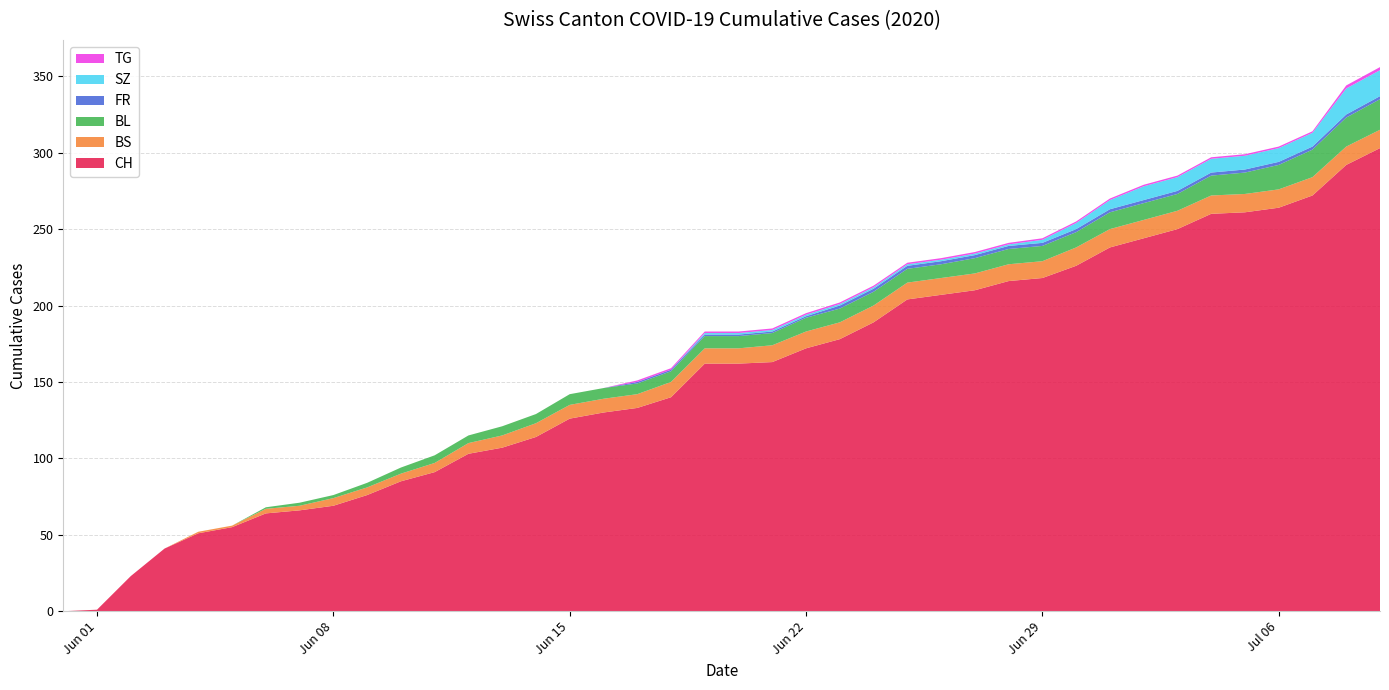

Reading left to right, transcribe all the data shown in this chart.

CH: 2020-05-31=0	2020-06-01=1	2020-06-02=23	2020-06-03=41	2020-06-04=51	2020-06-05=55	2020-06-06=64	2020-06-07=66	2020-06-08=69	2020-06-09=76	2020-06-10=85	2020-06-11=91	2020-06-12=103	2020-06-13=107	2020-06-14=114	2020-06-15=126	2020-06-16=130	2020-06-17=133	2020-06-18=140	2020-06-19=162	2020-06-20=162	2020-06-21=163	2020-06-22=172	2020-06-23=178	2020-06-24=189	2020-06-25=204	2020-06-26=207	2020-06-27=210	2020-06-28=216	2020-06-29=218	2020-06-30=226	2020-07-01=238	2020-07-02=244	2020-07-03=250	2020-07-04=260	2020-07-05=261	2020-07-06=264	2020-07-07=272	2020-07-08=292	2020-07-09=303
BS: 2020-05-31=0	2020-06-01=0	2020-06-02=0	2020-06-03=0	2020-06-04=1	2020-06-05=1	2020-06-06=3	2020-06-07=3	2020-06-08=5	2020-06-09=5	2020-06-10=5	2020-06-11=6	2020-06-12=7	2020-06-13=8	2020-06-14=9	2020-06-15=9	2020-06-16=9	2020-06-17=9	2020-06-18=10	2020-06-19=10	2020-06-20=10	2020-06-21=11	2020-06-22=11	2020-06-23=11	2020-06-24=11	2020-06-25=11	2020-06-26=11	2020-06-27=11	2020-06-28=11	2020-06-29=11	2020-06-30=12	2020-07-01=12	2020-07-02=12	2020-07-03=12	2020-07-04=12	2020-07-05=12	2020-07-06=12	2020-07-07=12	2020-07-08=12	2020-07-09=12
FR: 2020-05-31=0	2020-06-01=0	2020-06-02=0	2020-06-03=0	2020-06-04=0	2020-06-05=0	2020-06-06=0	2020-06-07=0	2020-06-08=0	2020-06-09=0	2020-06-10=0	2020-06-11=0	2020-06-12=0	2020-06-13=0	2020-06-14=0	2020-06-15=0	2020-06-16=0	2020-06-17=1	2020-06-18=1	2020-06-19=1	2020-06-20=1	2020-06-21=1	2020-06-22=1	2020-06-23=2	2020-06-24=2	2020-06-25=2	2020-06-26=2	2020-06-27=2	2020-06-28=2	2020-06-29=2	2020-06-30=2	2020-07-01=2	2020-07-02=2	2020-07-03=2	2020-07-04=2	2020-07-05=2	2020-07-06=2	2020-07-07=2	2020-07-08=2	2020-07-09=2
BL: 2020-05-31=0	2020-06-01=0	2020-06-02=0	2020-06-03=0	2020-06-04=0	2020-06-05=0	2020-06-06=1	2020-06-07=2	2020-06-08=2	2020-06-09=3	2020-06-10=4	2020-06-11=5	2020-06-12=5	2020-06-13=6	2020-06-14=6	2020-06-15=7	2020-06-16=7	2020-06-17=7	2020-06-18=7	2020-06-19=8	2020-06-20=8	2020-06-21=8	2020-06-22=9	2020-06-23=9	2020-06-24=9	2020-06-25=9	2020-06-26=9	2020-06-27=10	2020-06-28=10	2020-06-29=10	2020-06-30=10	2020-07-01=11	2020-07-02=11	2020-07-03=11	2020-07-04=13	2020-07-05=14	2020-07-06=16	2020-07-07=18	2020-07-08=19	2020-07-09=20
SZ: 2020-05-31=0	2020-06-01=0	2020-06-02=0	2020-06-03=0	2020-06-04=0	2020-06-05=0	2020-06-06=0	2020-06-07=0	2020-06-08=0	2020-06-09=0	2020-06-10=0	2020-06-11=0	2020-06-12=0	2020-06-13=0	2020-06-14=0	2020-06-15=0	2020-06-16=0	2020-06-17=0	2020-06-18=0	2020-06-19=1	2020-06-20=1	2020-06-21=1	2020-06-22=1	2020-06-23=1	2020-06-24=1	2020-06-25=1	2020-06-26=1	2020-06-27=1	2020-06-28=1	2020-06-29=2	2020-06-30=4	2020-07-01=6	2020-07-02=9	2020-07-03=9	2020-07-04=9	2020-07-05=9	2020-07-06=9	2020-07-07=9	2020-07-08=17	2020-07-09=17
TG: 2020-05-31=0	2020-06-01=0	2020-06-02=0	2020-06-03=0	2020-06-04=0	2020-06-05=0	2020-06-06=0	2020-06-07=0	2020-06-08=0	2020-06-09=0	2020-06-10=0	2020-06-11=0	2020-06-12=0	2020-06-13=0	2020-06-14=0	2020-06-15=0	2020-06-16=0	2020-06-17=1	2020-06-18=1	2020-06-19=1	2020-06-20=1	2020-06-21=1	2020-06-22=1	2020-06-23=1	2020-06-24=1	2020-06-25=1	2020-06-26=1	2020-06-27=1	2020-06-28=1	2020-06-29=1	2020-06-30=1	2020-07-01=1	2020-07-02=1	2020-07-03=1	2020-07-04=1	2020-07-05=1	2020-07-06=1	2020-07-07=1	2020-07-08=2	2020-07-09=2